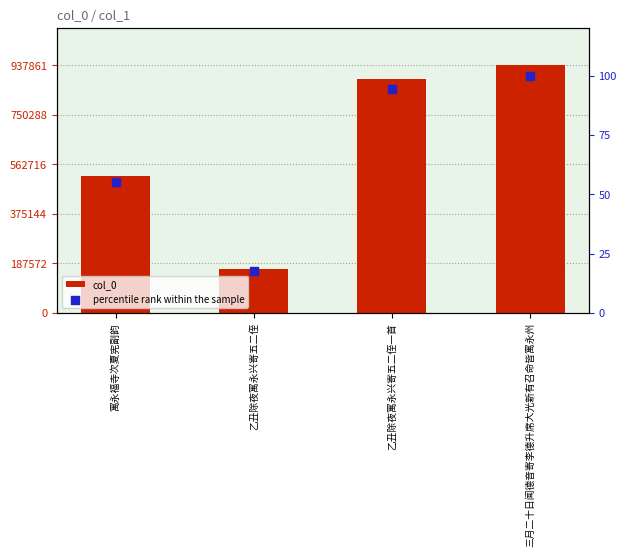

Is the value of col_0 at 寓永福寺次夏宪副韵 greater than the value of percentile rank within the sample at 三月二十日闻德音寄李德升席大光新有召命皆寓永州?

Yes